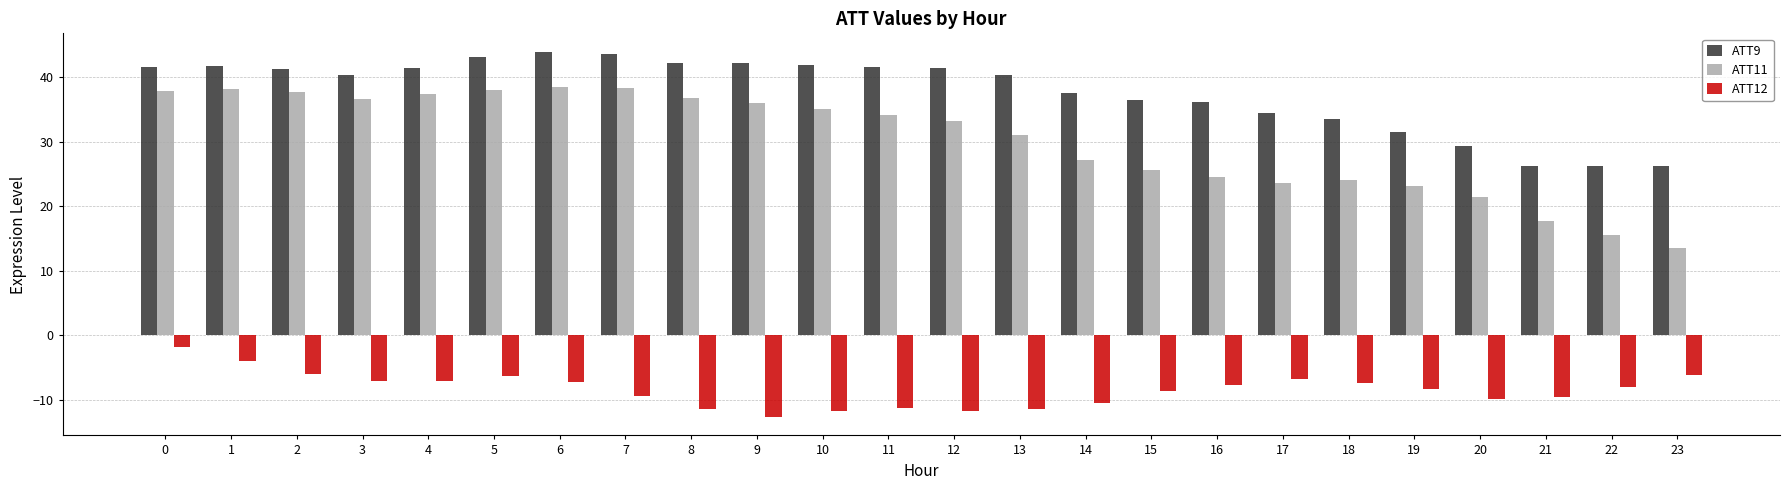

What is the greatest value displayed?

44.0